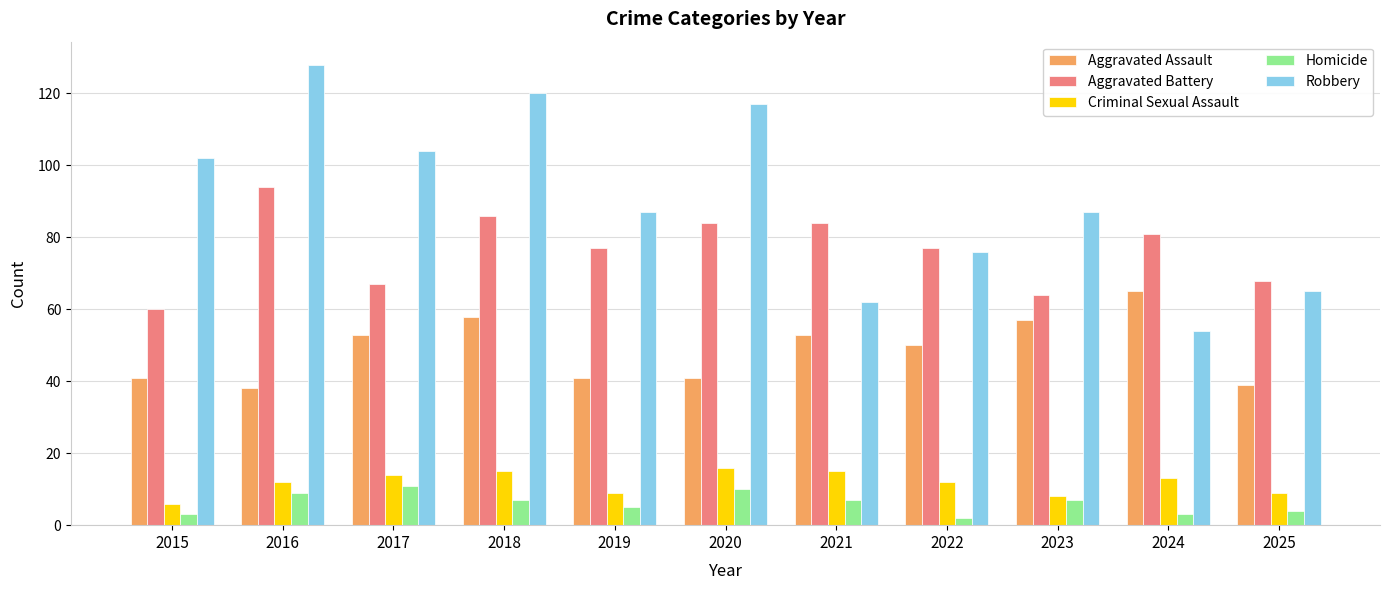

What is the value of the Homicide bar at the 4th from the left?

7